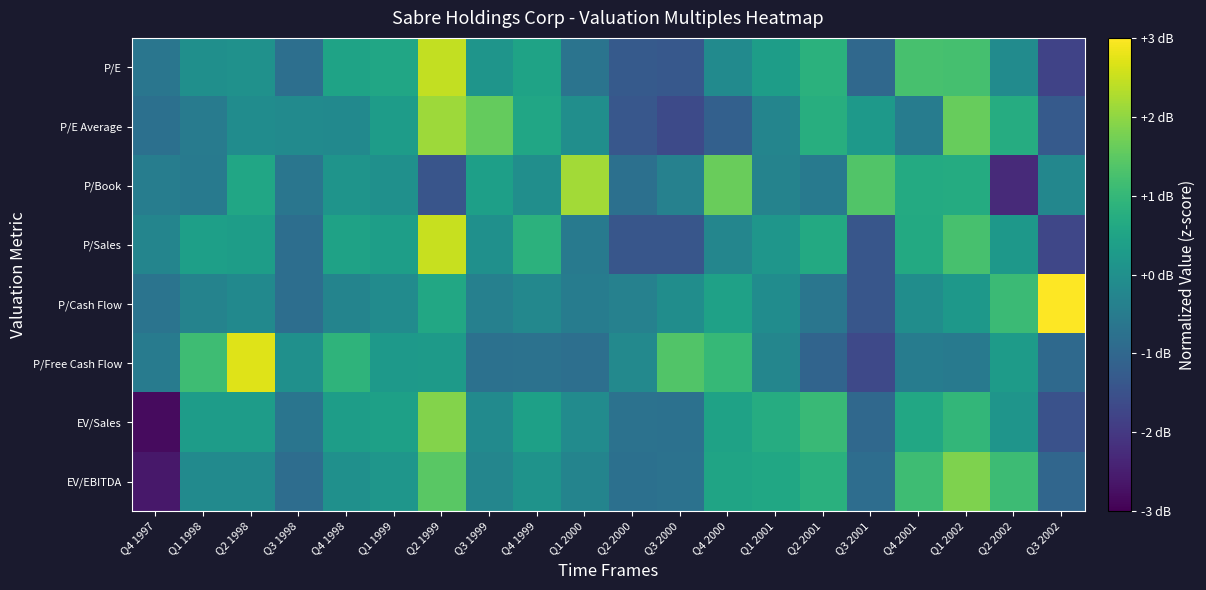

At how many categories does at least one series exceed -2?

20